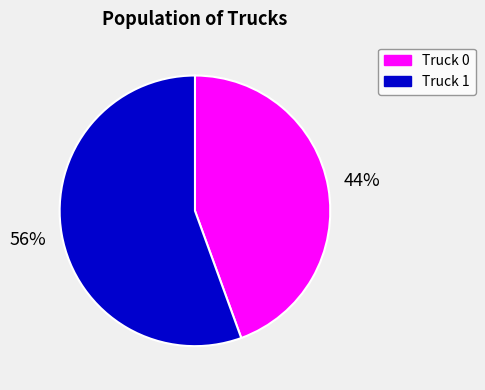

To the nearest percent, what percentage of the pie is Truck 0?

44%